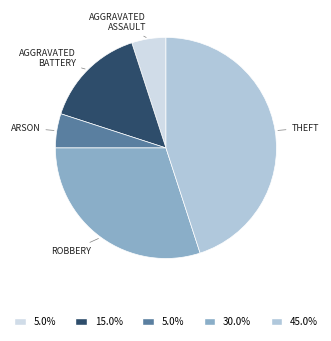

Rank the categories by value from lowest to highest.

Aggravated Assault, Arson, Aggravated Battery, Robbery, Theft